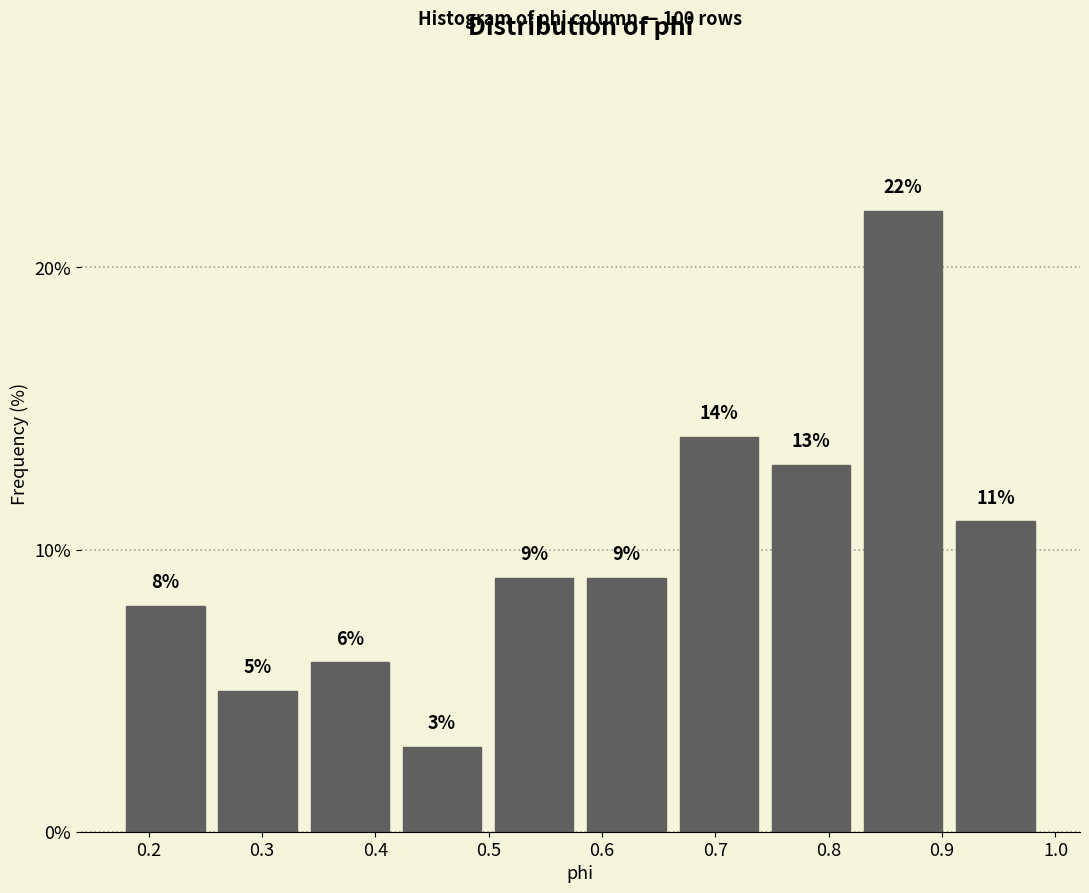

Reading left to right, list every bar in this chart as the range it spans on the x-axis followed by its height. The bar edges are not printed on the chart, so give them approximately, as read against the axis.

0.17 to 0.26: 8
0.26 to 0.34: 5
0.34 to 0.42: 6
0.42 to 0.50: 3
0.50 to 0.58: 9
0.58 to 0.66: 9
0.66 to 0.74: 14
0.74 to 0.82: 13
0.82 to 0.91: 22
0.91 to 0.99: 11